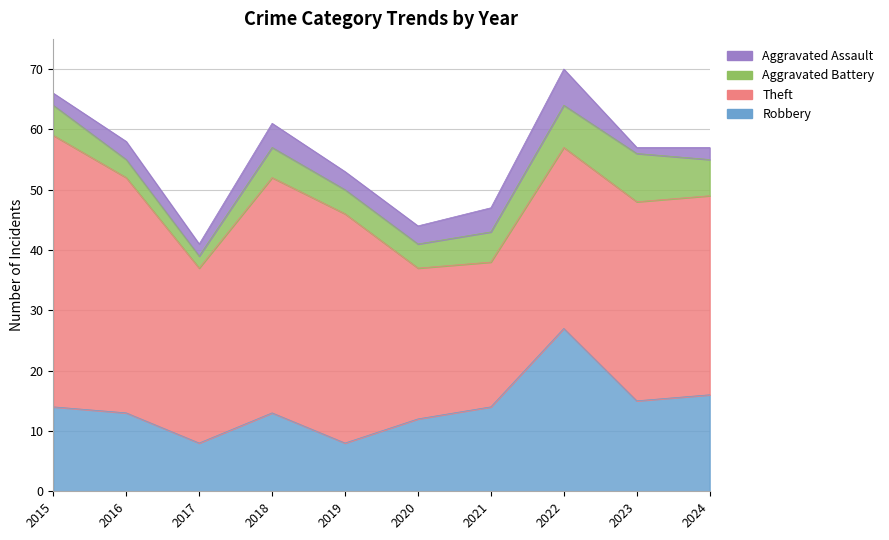

True or false: Theft has more than 1 points higher than both neighbors.

False